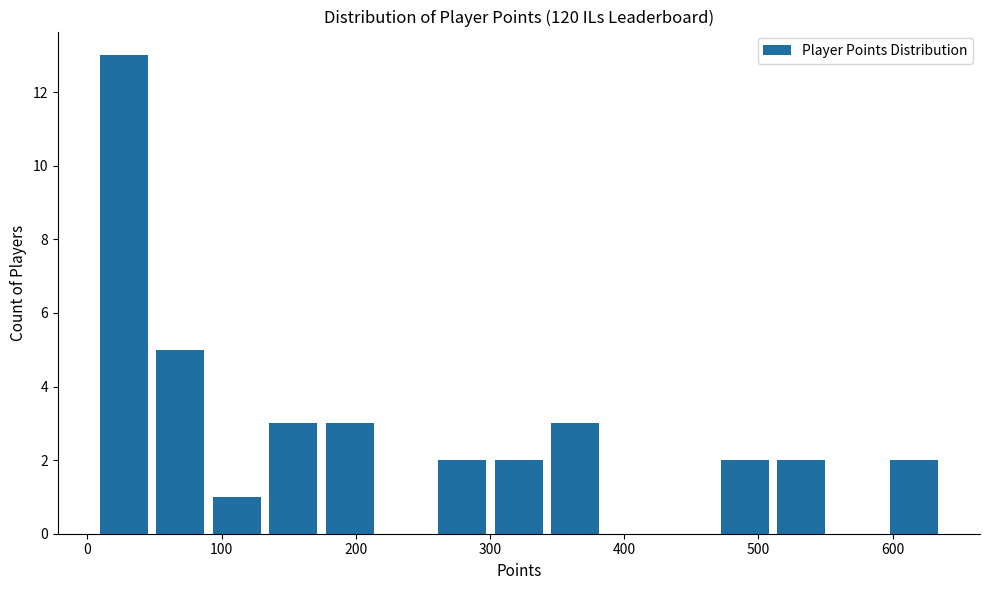

Reading left to right, list every bar in this chart as the range it spans on the x-axis followed by its height. Neither the bar edges nor the heights are printed on the chart, so give them approximately, as read against the axes.

10 to 50: 13
50 to 90: 5
90 to 130: 1
130 to 170: 3
170 to 220: 3
220 to 260: 0
260 to 300: 2
300 to 340: 2
340 to 380: 3
380 to 430: 0
430 to 470: 0
470 to 510: 2
510 to 550: 2
550 to 590: 0
590 to 640: 2